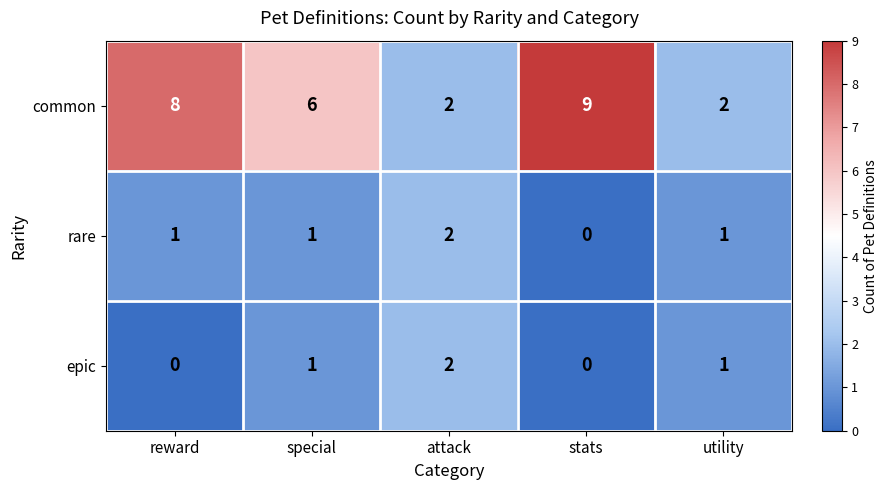

Is it true that epic equals -1 at stats?

False